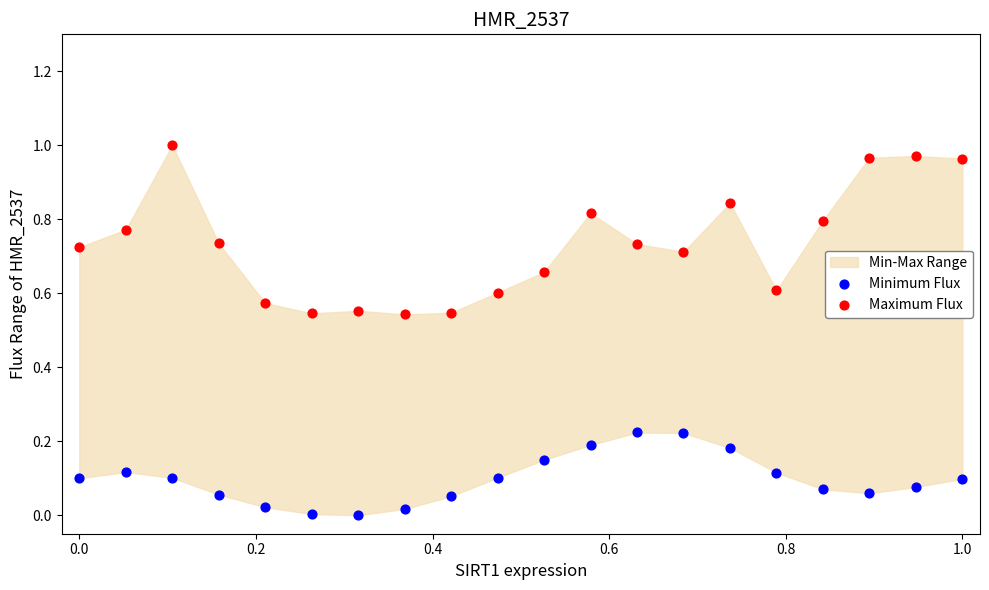

Which series contains the highest Y value?

Maximum Flux